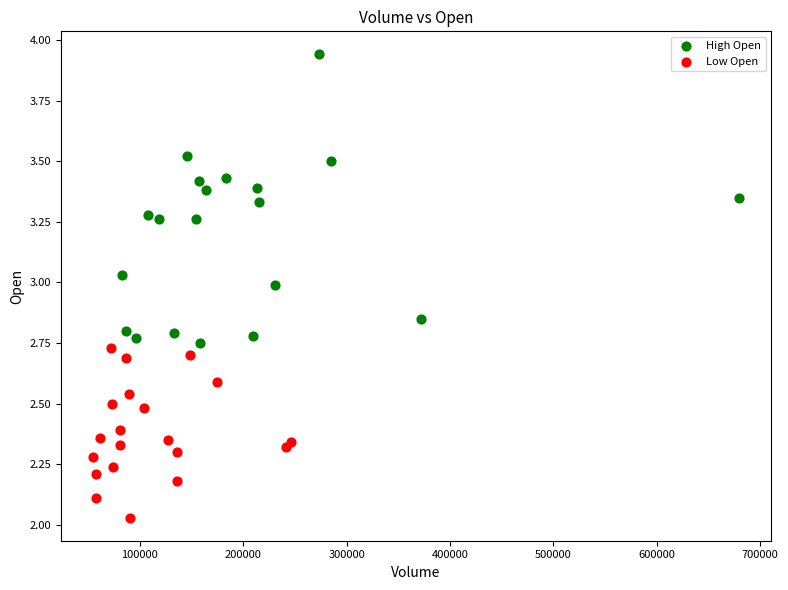

Which series reaches the maximum Y coordinate?

High Open